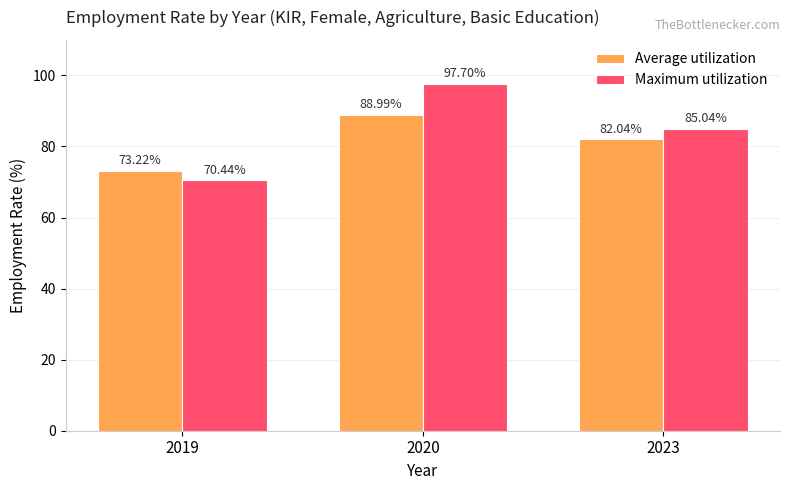

At which label is Average utilization closest to 81?

2023